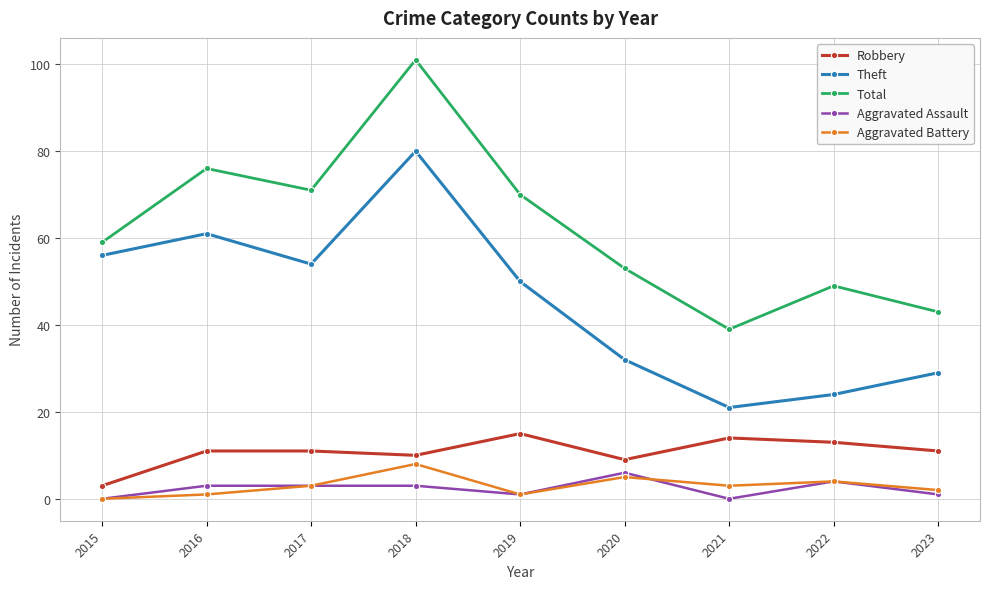

True or false: Total and Theft cross at least once.

False